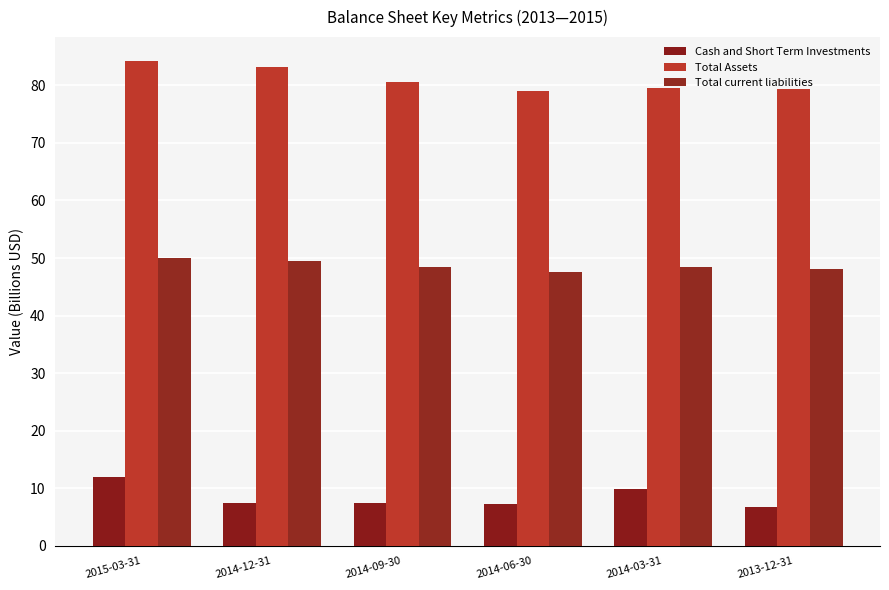

How many distinct data groups are displayed?

3